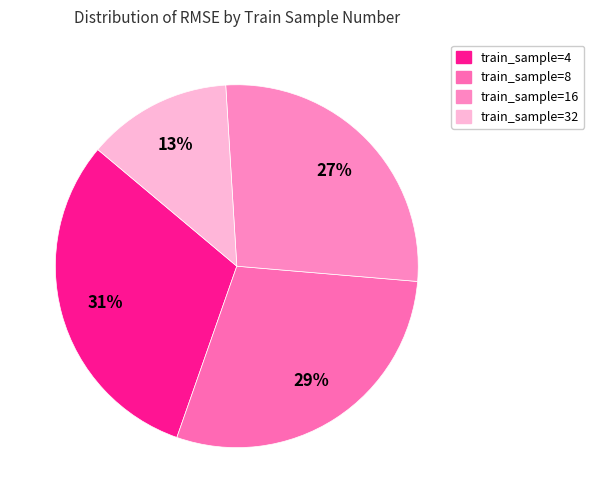

To the nearest percent, what is the average slice percentage?

25%